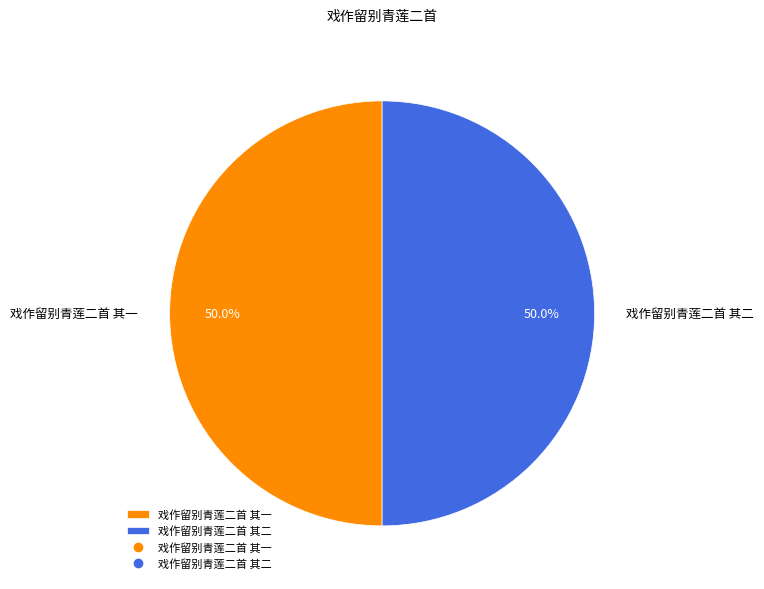

How many slices are in this pie chart?

2